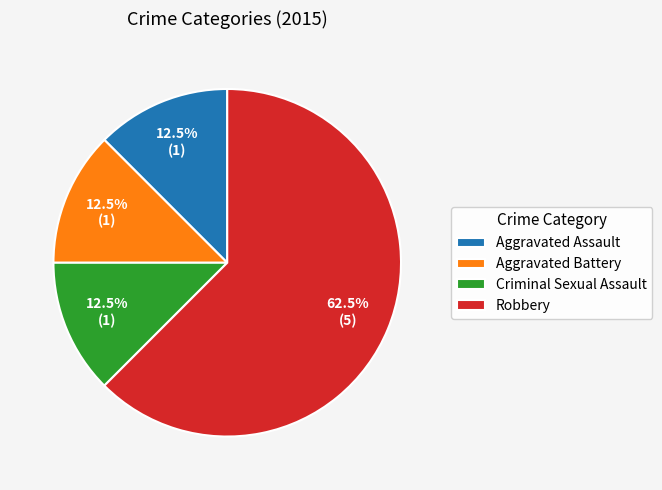

Which slice is the largest?

Robbery